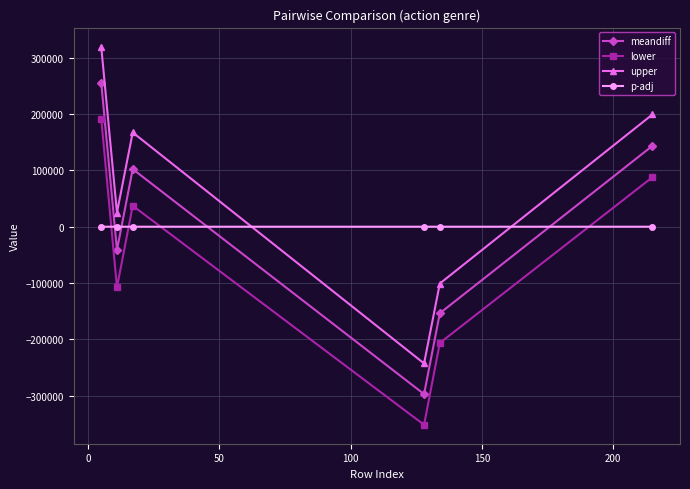

What is the difference between the second highest and minimum values in the lower series?

439574.6